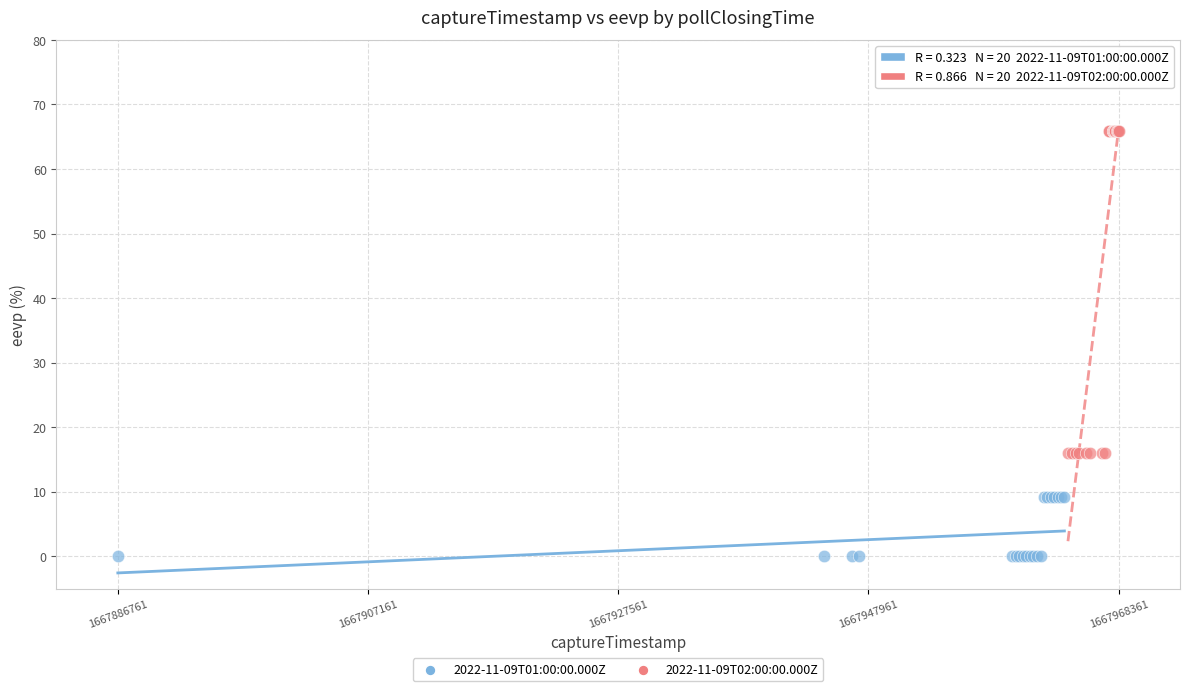

Which series has the widest spread of Y values?

2022-11-09T02:00:00.000Z